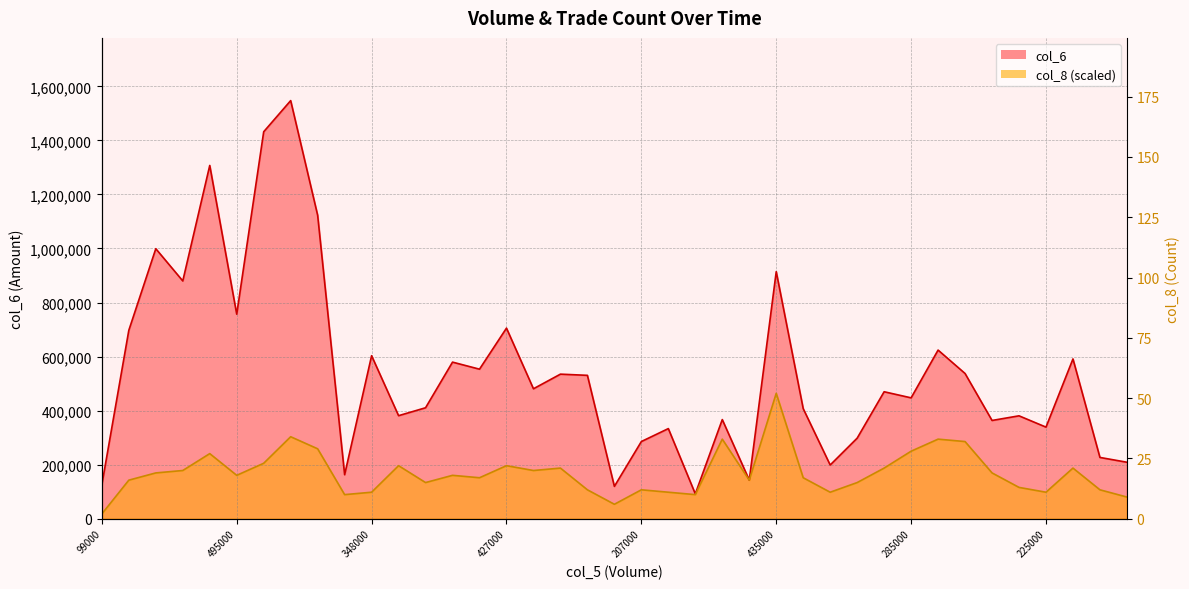

At which category is the sum across all series the highest?

840000